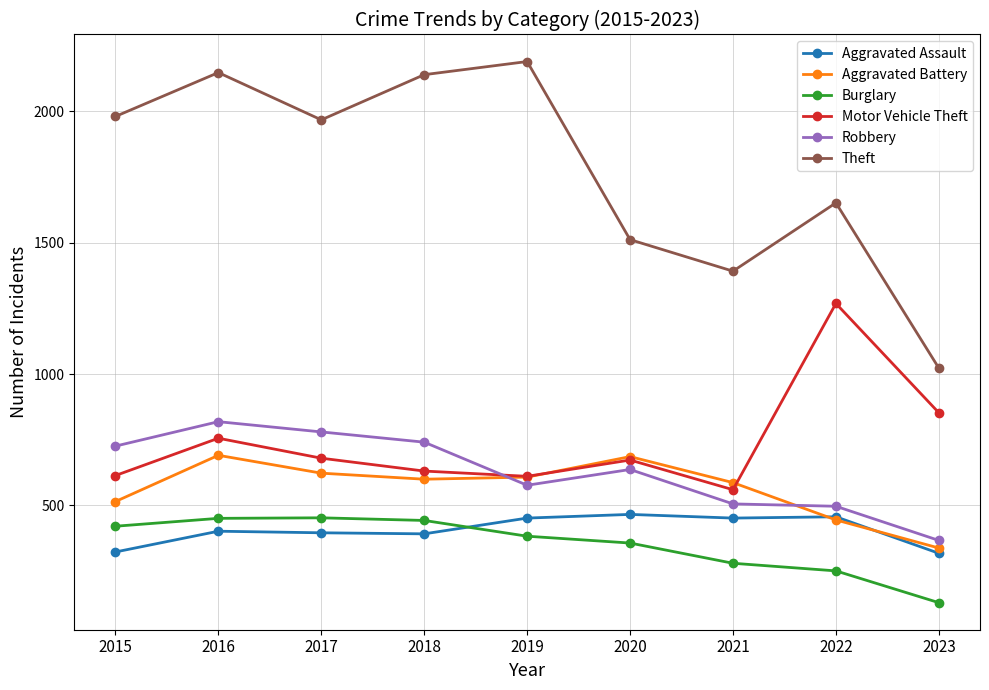

What is the value of the Aggravated Battery point at the 1st from the left?

515